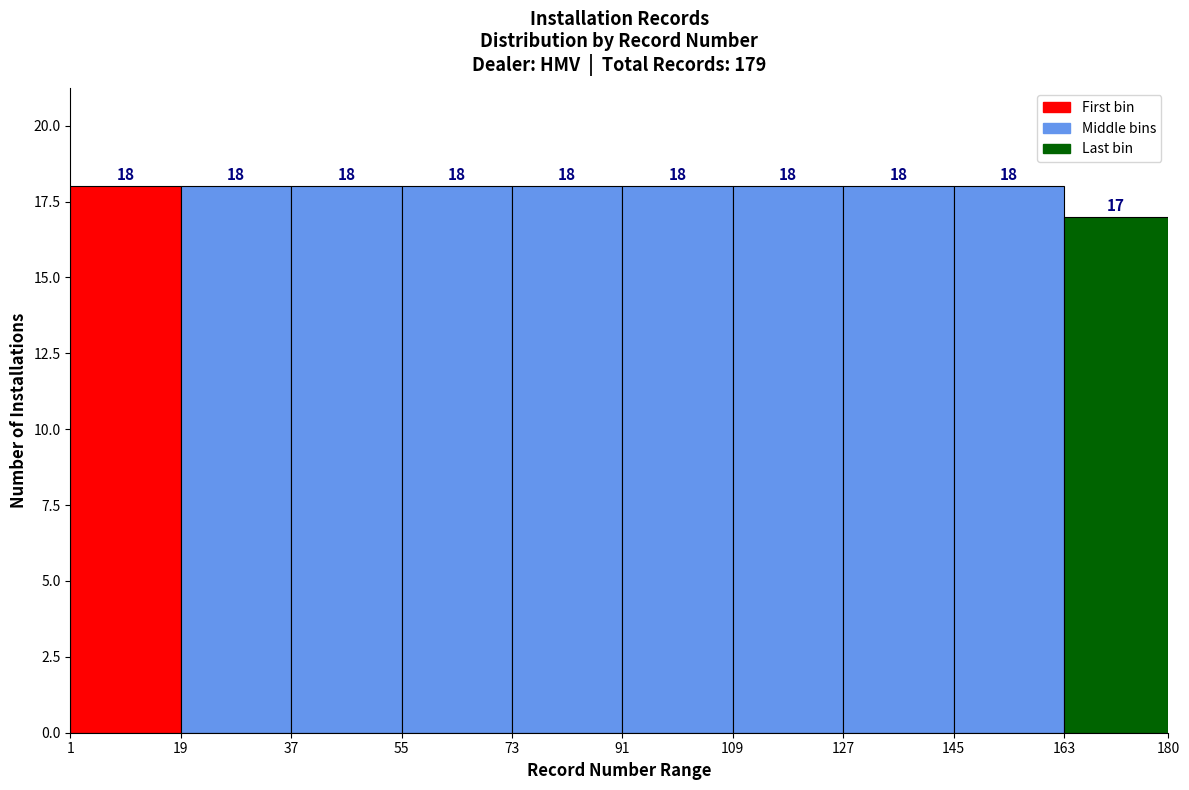

Reading left to right, transcribe this chart: for each bar, give the range it covers on the x-axis and its height.

1 to 19: 18
19 to 37: 18
37 to 55: 18
55 to 73: 18
73 to 91: 18
91 to 109: 18
109 to 127: 18
127 to 145: 18
145 to 163: 18
163 to 180: 17